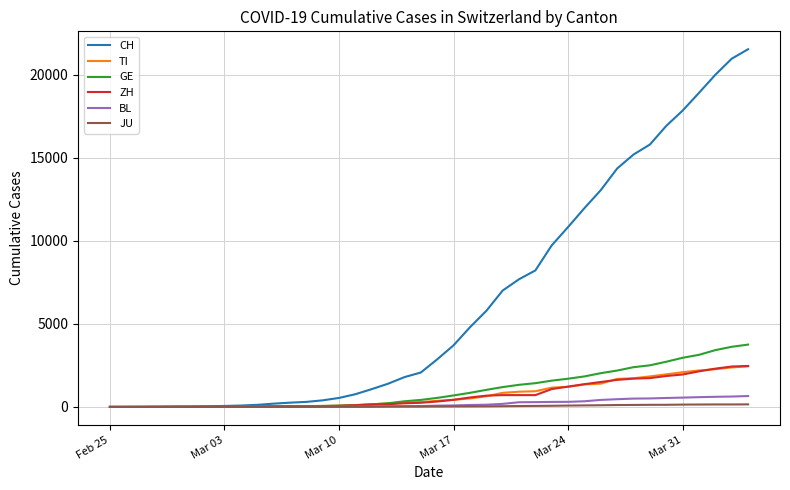

Which series has the largest range (max minus min)?

CH